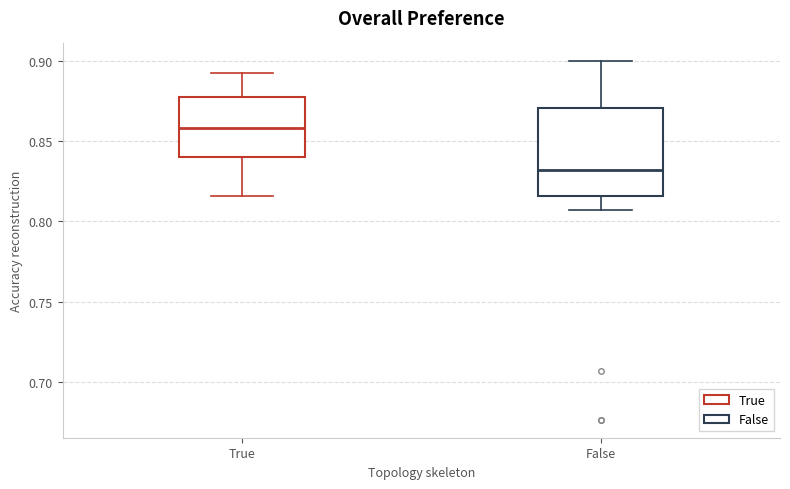

Reading left to right, transcribe this box plot: for each box, give where its median line is, the range the box spans, and where its two whiskers end, as read against the y-axis. The values are not printed on the chart, so give them approximately, as read against the axis.

True: median 0.860, box 0.840 to 0.875, whiskers 0.815 to 0.890
False: median 0.830, box 0.815 to 0.870, whiskers 0.805 to 0.900